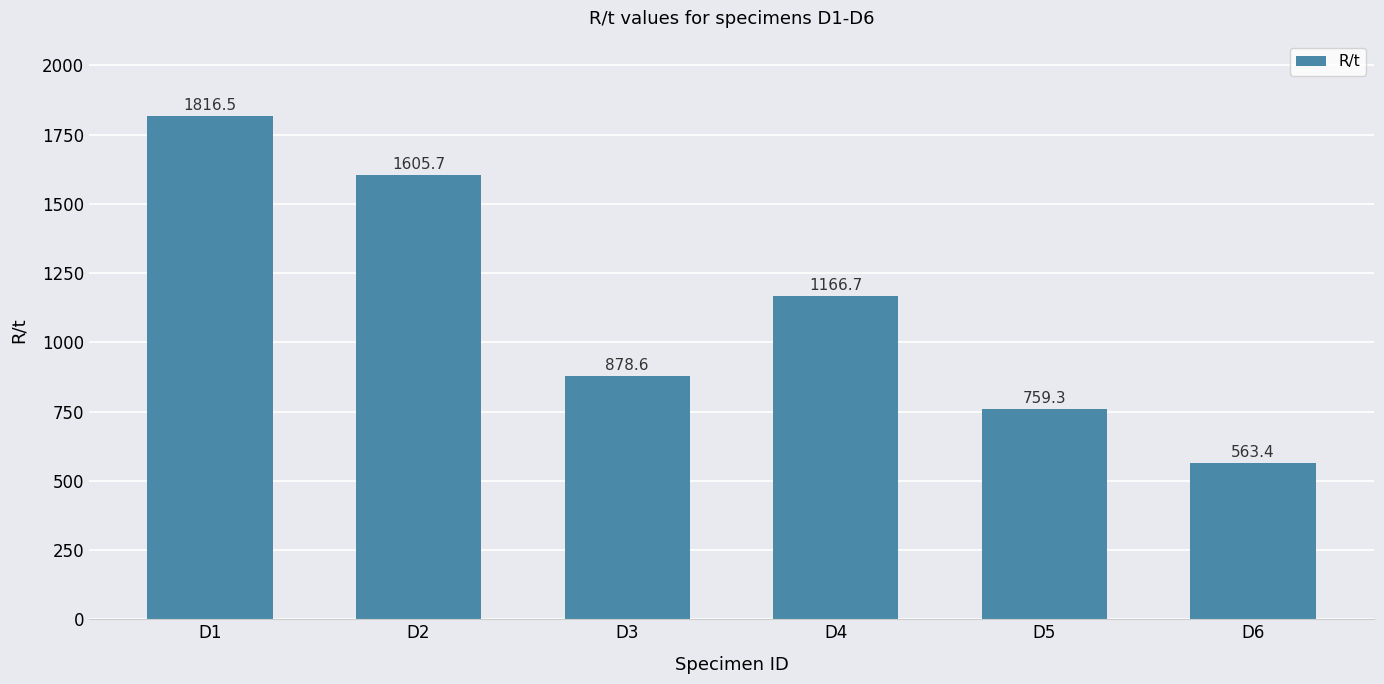

The chart shows a value of 346.5 at D3. True or false?

False